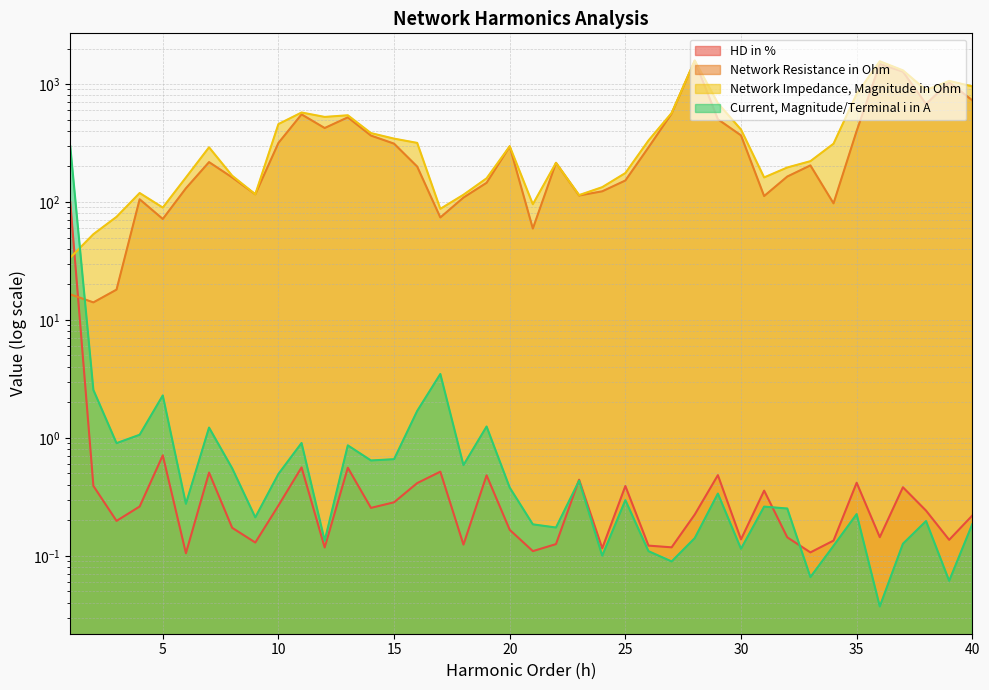

What is the average value of the Network Impedance, Magnitude in Ohm series?

417.9